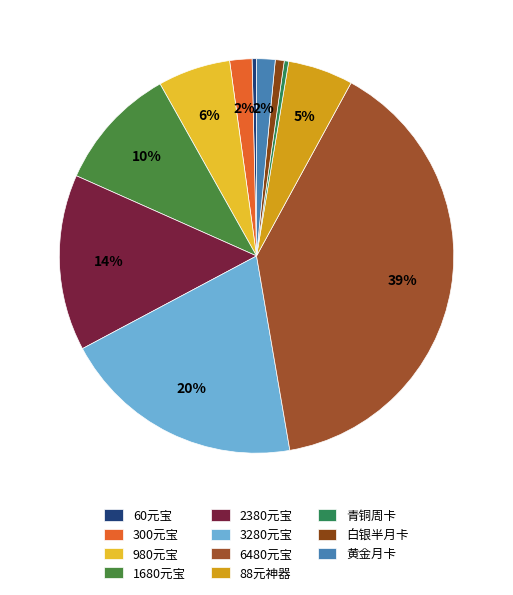

The 3280元宝 slice represents 20% of the pie. True or false?

True